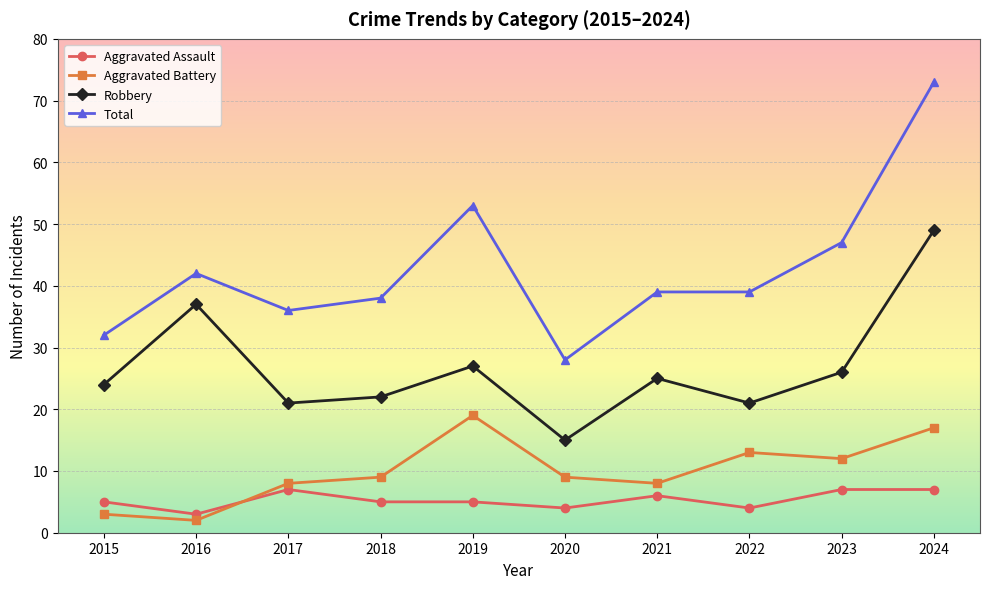

True or false: Aggravated Battery and Total cross at least once.

False